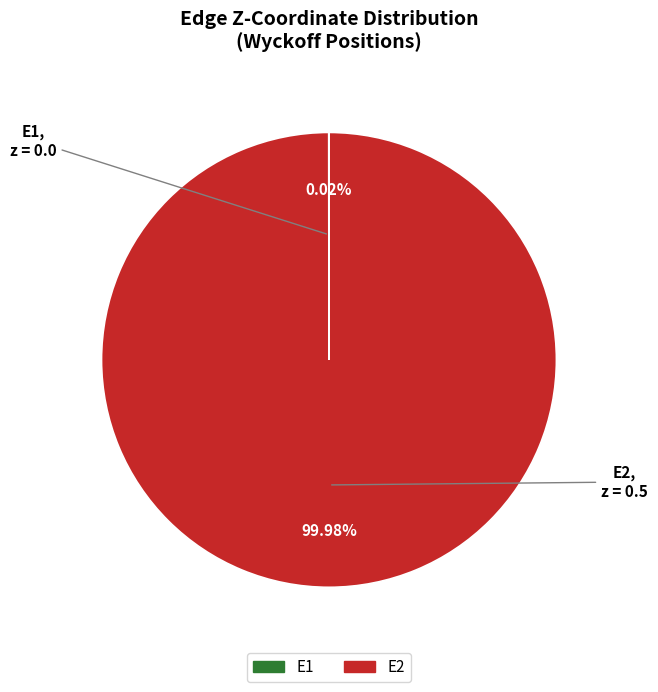

Which slice represents more than half of the pie?

E2